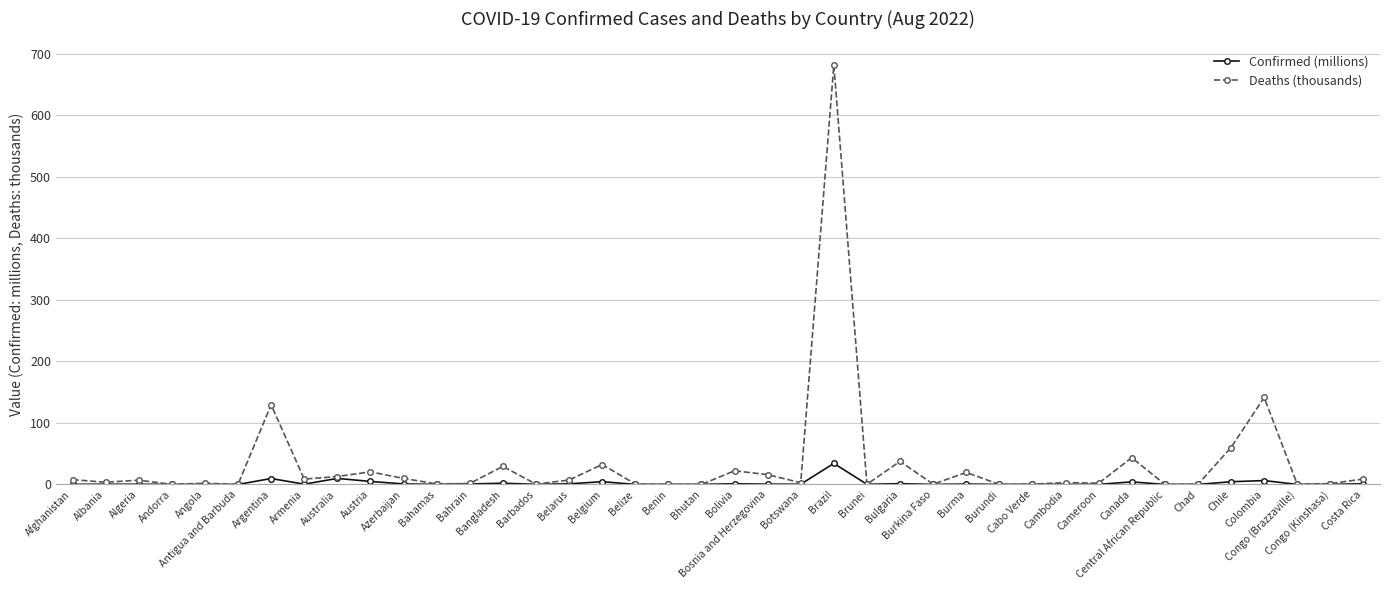

Which series has the largest range (max minus min)?

Deaths (thousands)